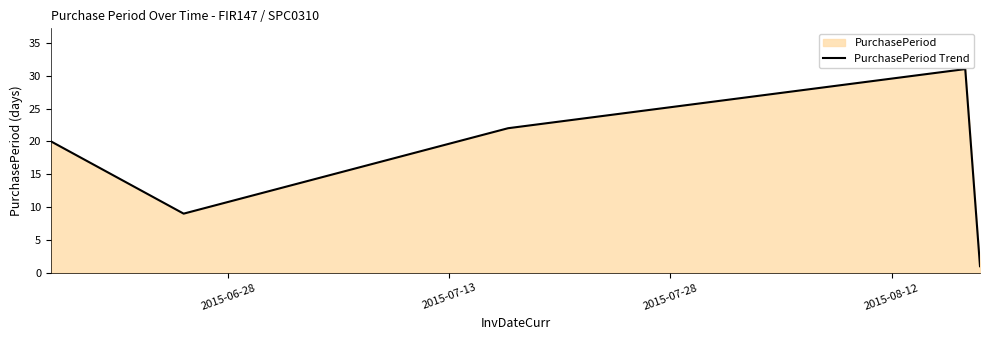

What is the difference between the maximum and second lowest values?

22